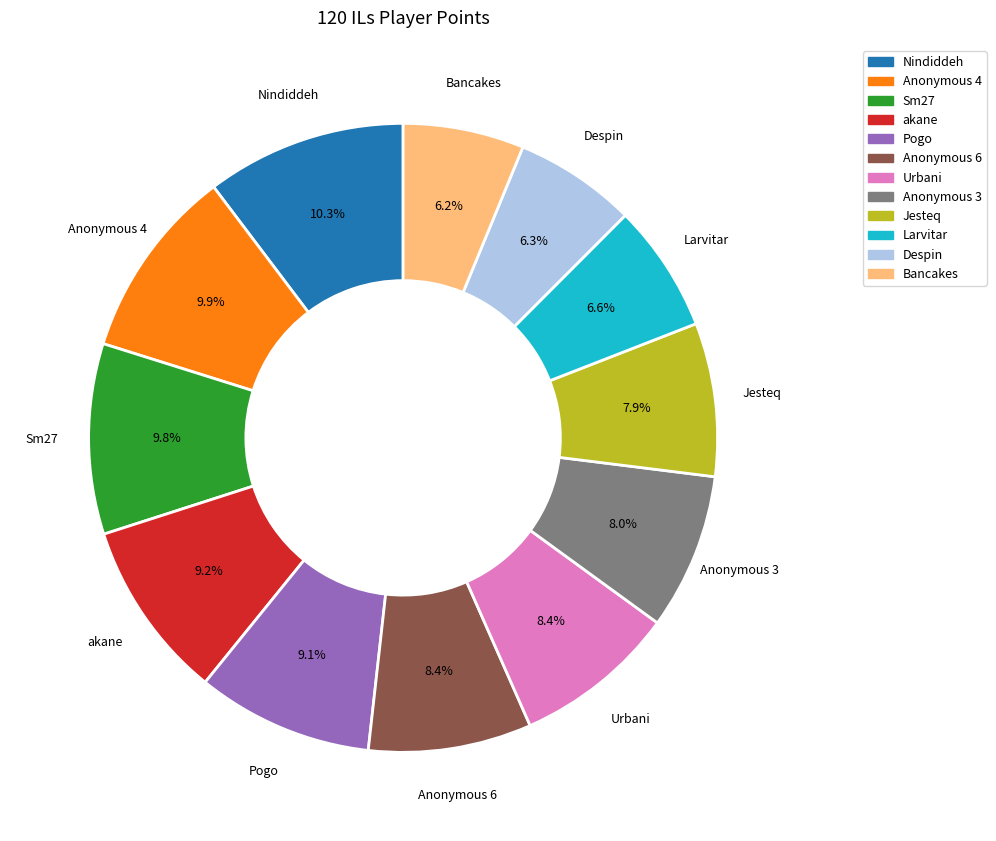

To the nearest percent, what portion does Anonymous 6 represent?

8%